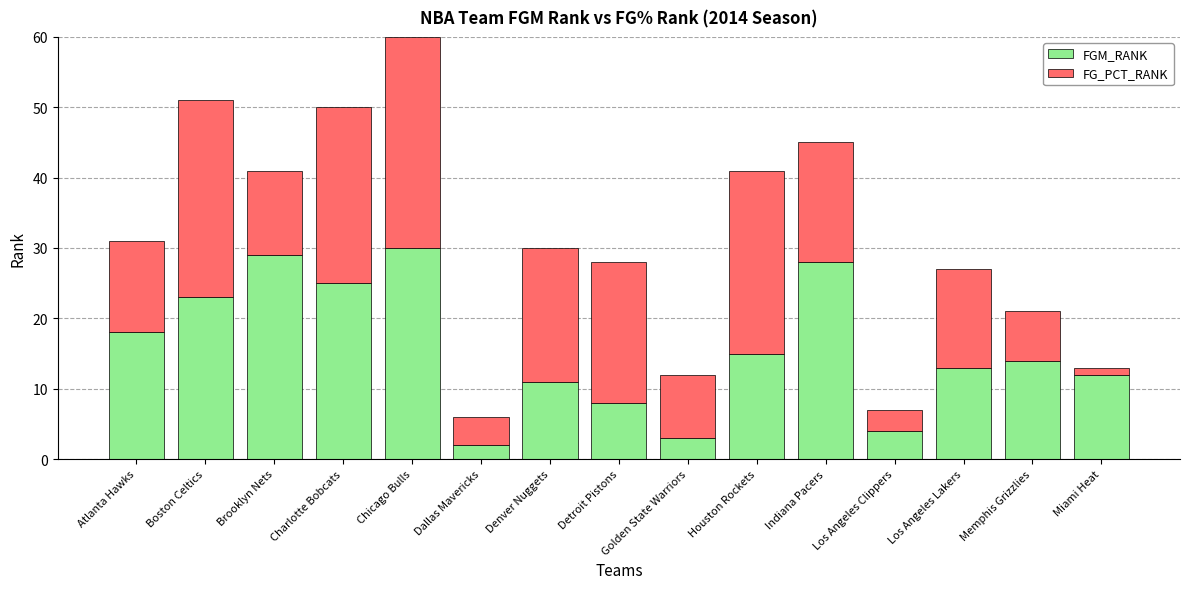

What is the difference between the maximum and second lowest values in the FGM_RANK series?

27